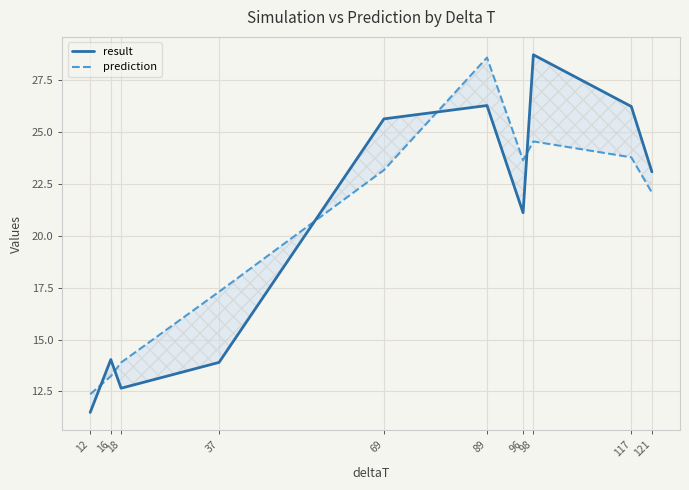

What is the value of the result point at the 4th from the left?

13.9